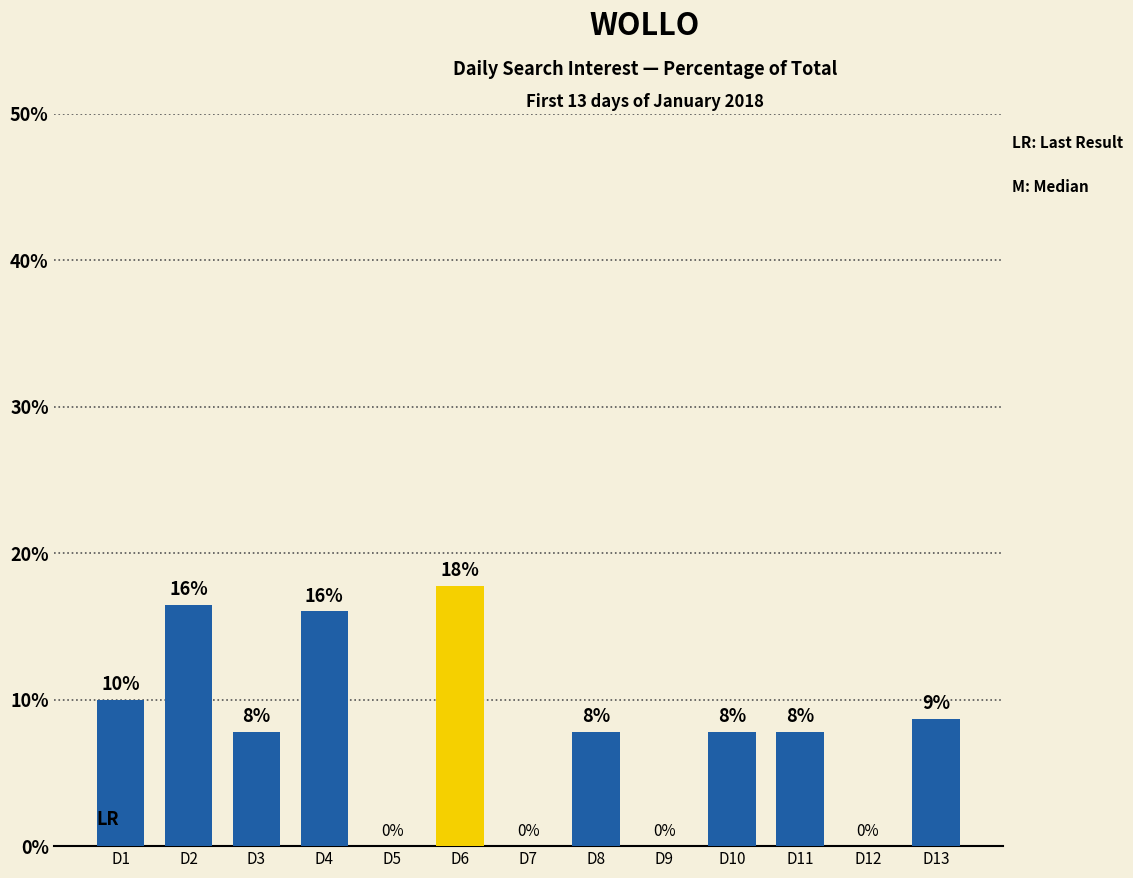

Between D3 and D12, which is larger?

D3